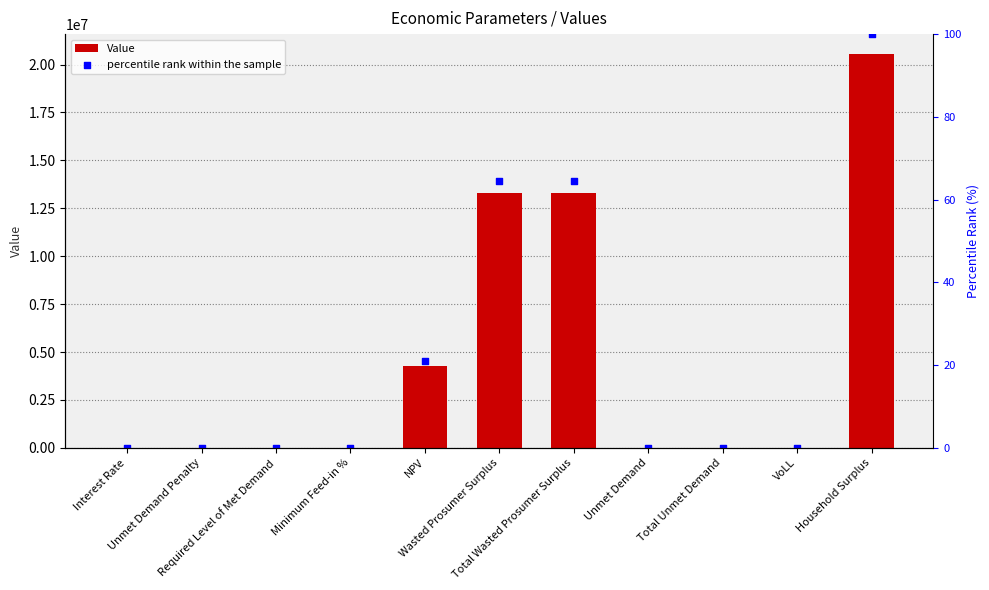

What are all the series names shown in the legend?

Value, percentile rank within the sample